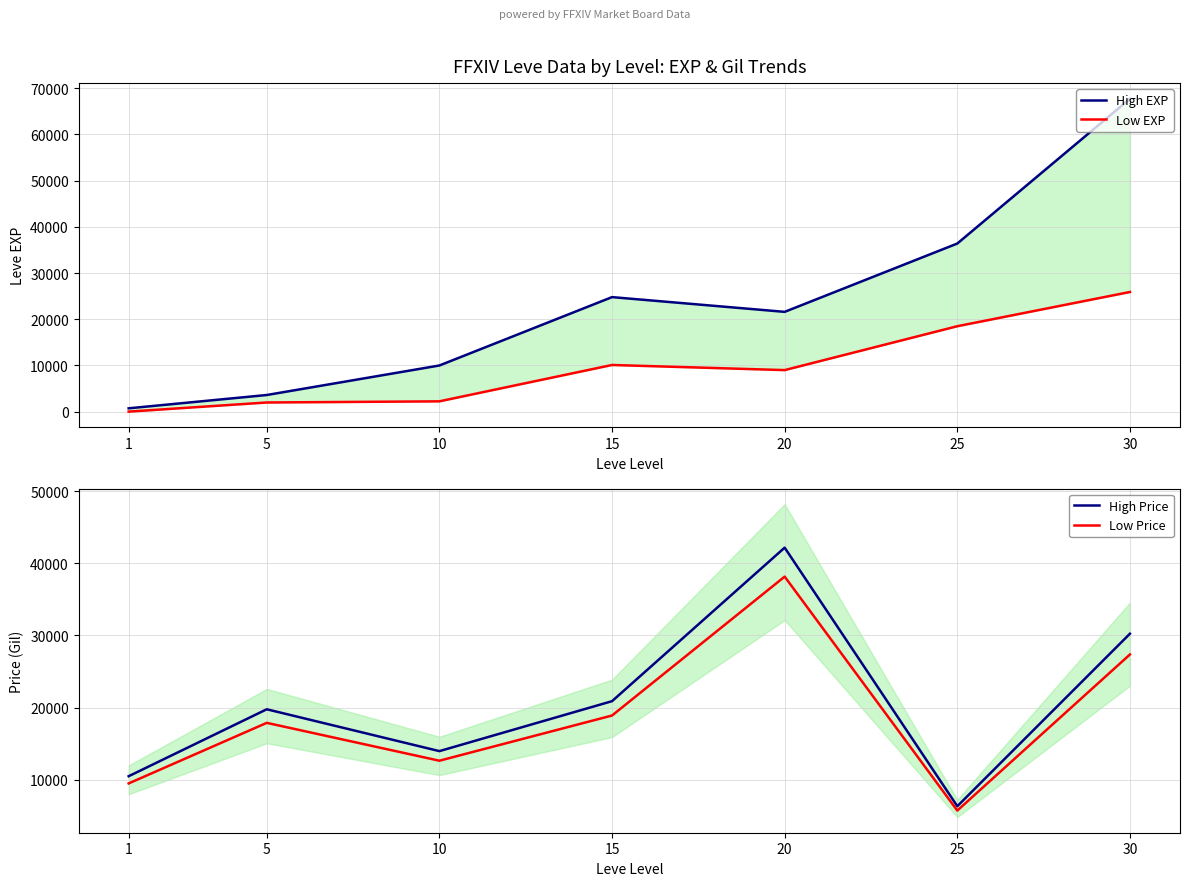

Which series has the largest total across all categories?

High EXP